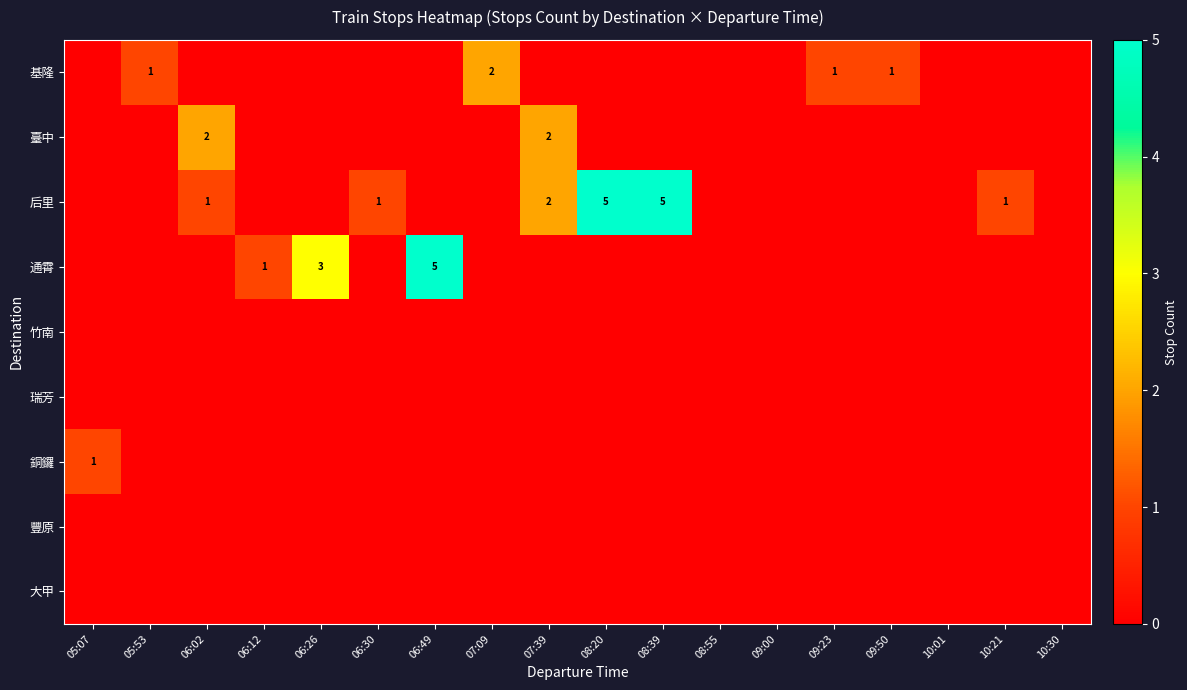

The 后里 series shows 2 at 10:21. True or false?

False